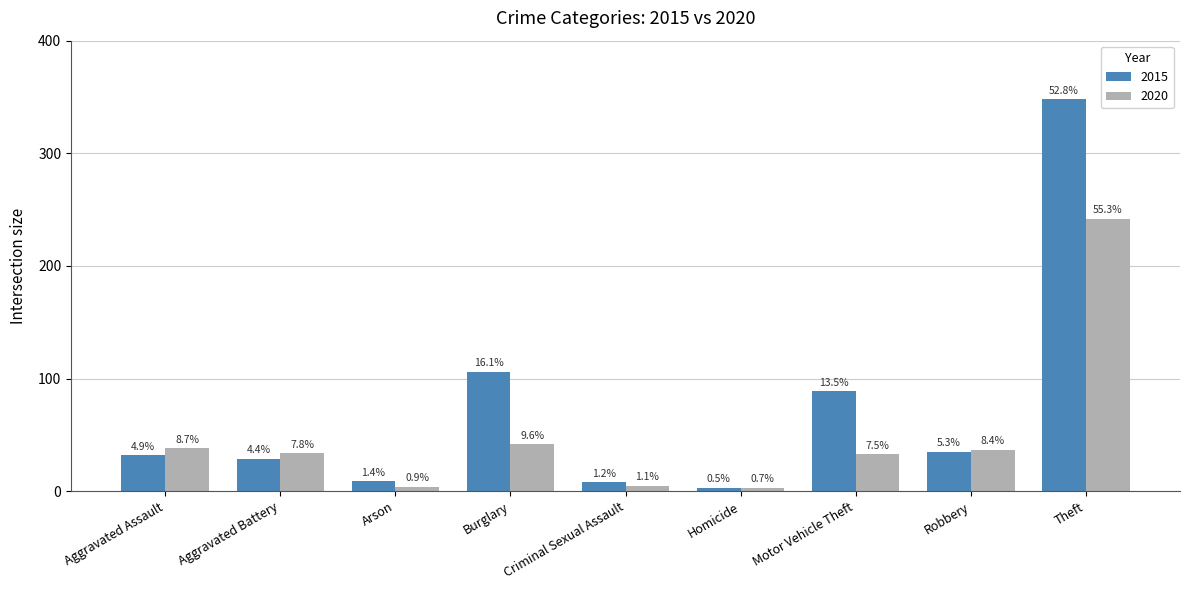

At which category is the sum across all series the highest?

Theft